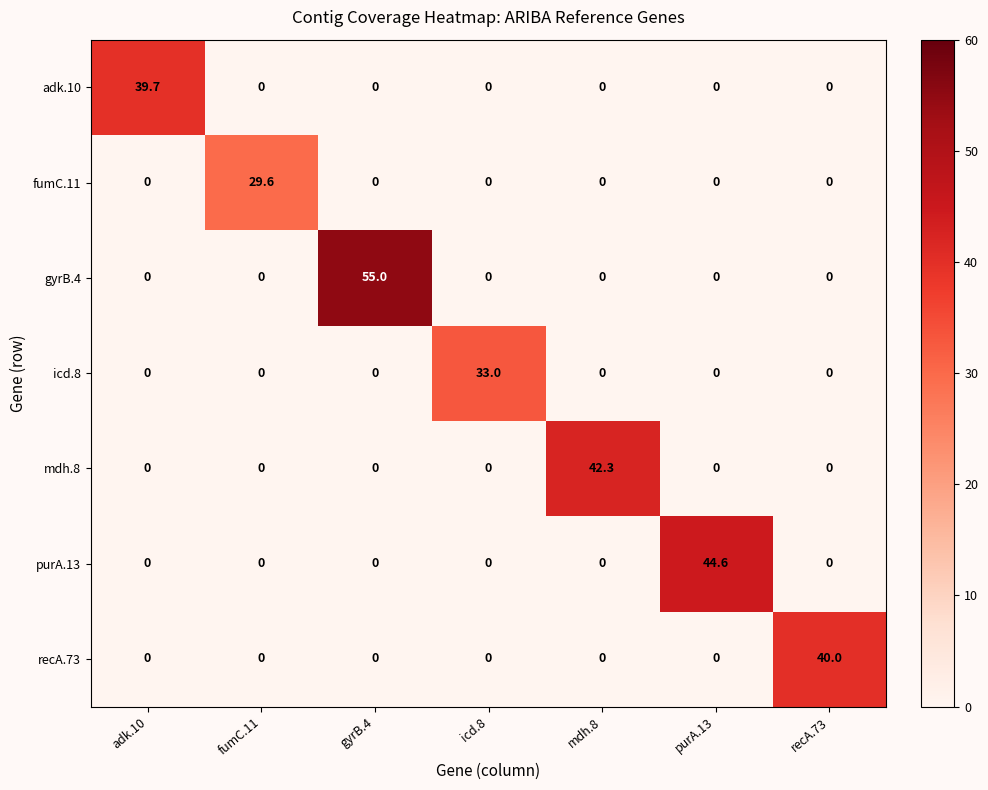

At which label does gyrB.4 reach its peak?

gyrB.4